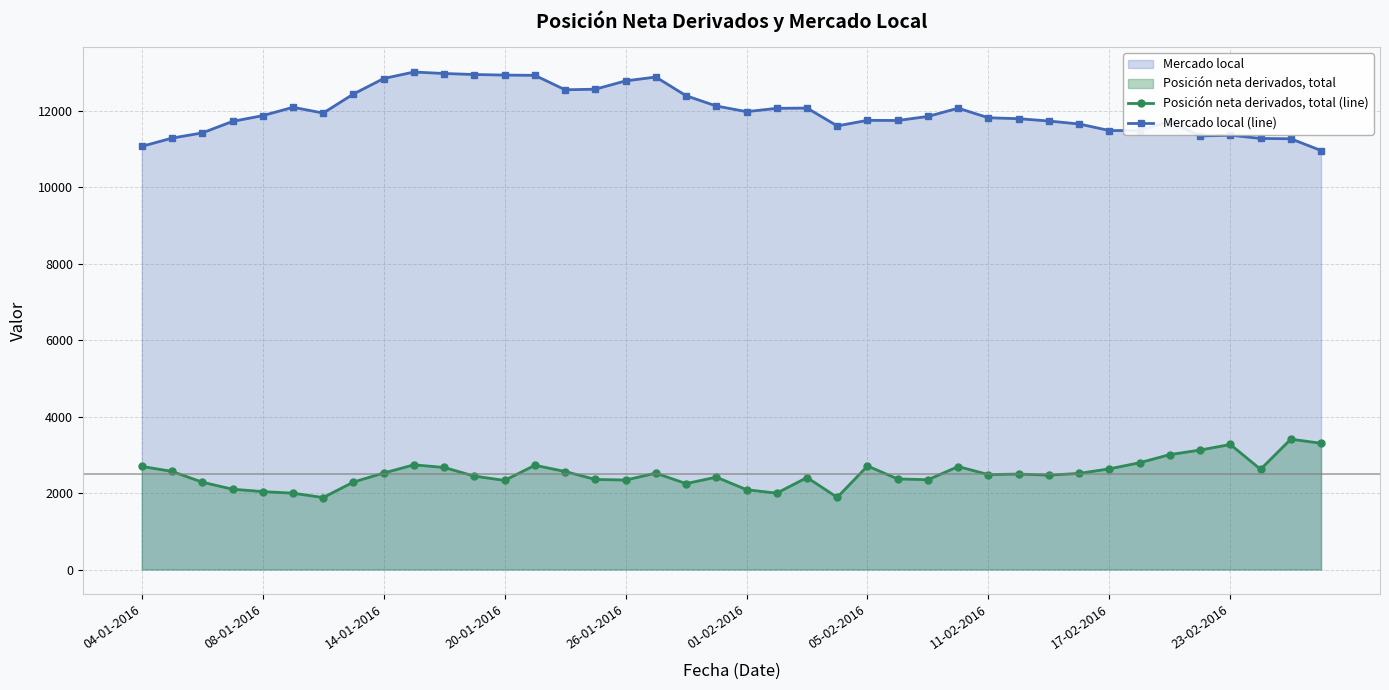

What is the difference between the second highest and second lowest values in the Mercado local (line) series?

1906